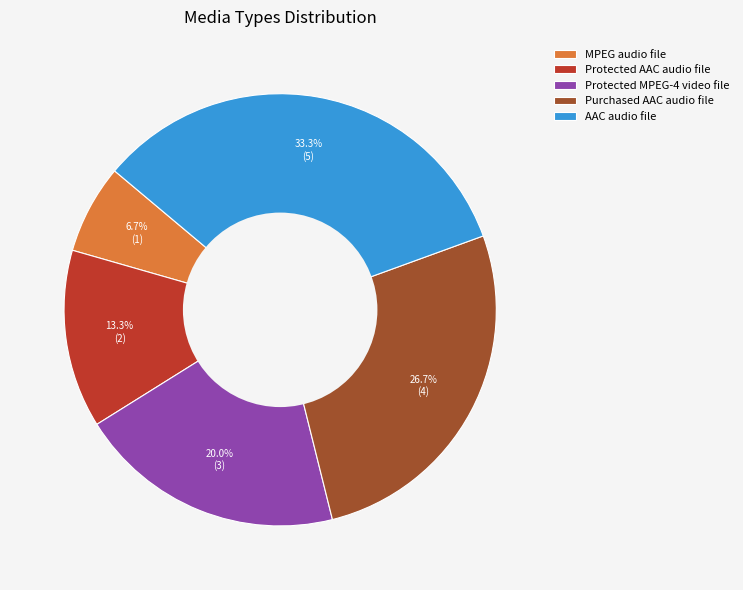

Which has a higher value, Purchased AAC audio file or Protected AAC audio file?

Purchased AAC audio file